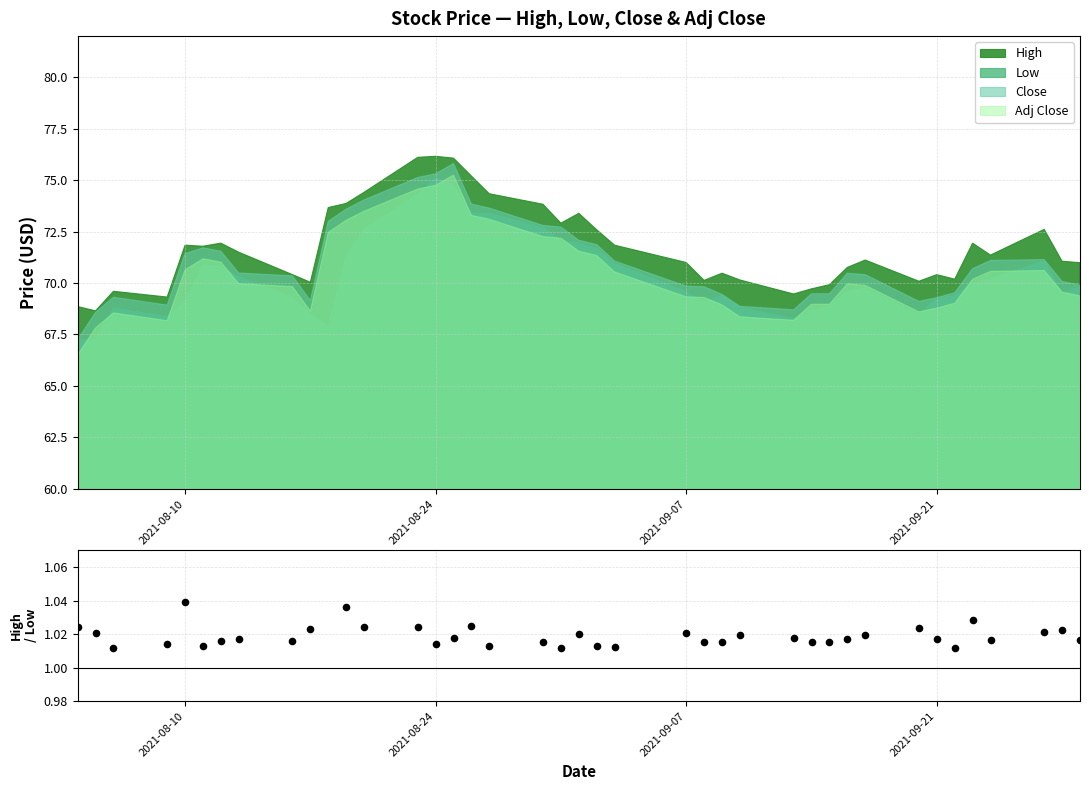

Is it true that Low equals 69.1 at 2021-08-10?

True